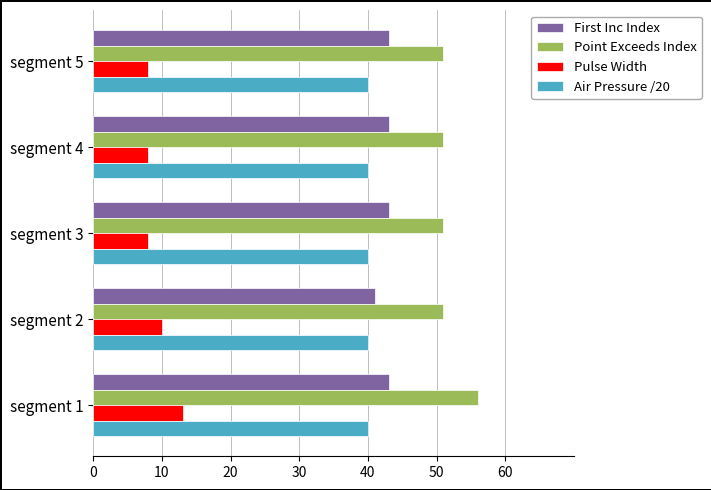

Which series has the largest total across all categories?

Point Exceeds Index